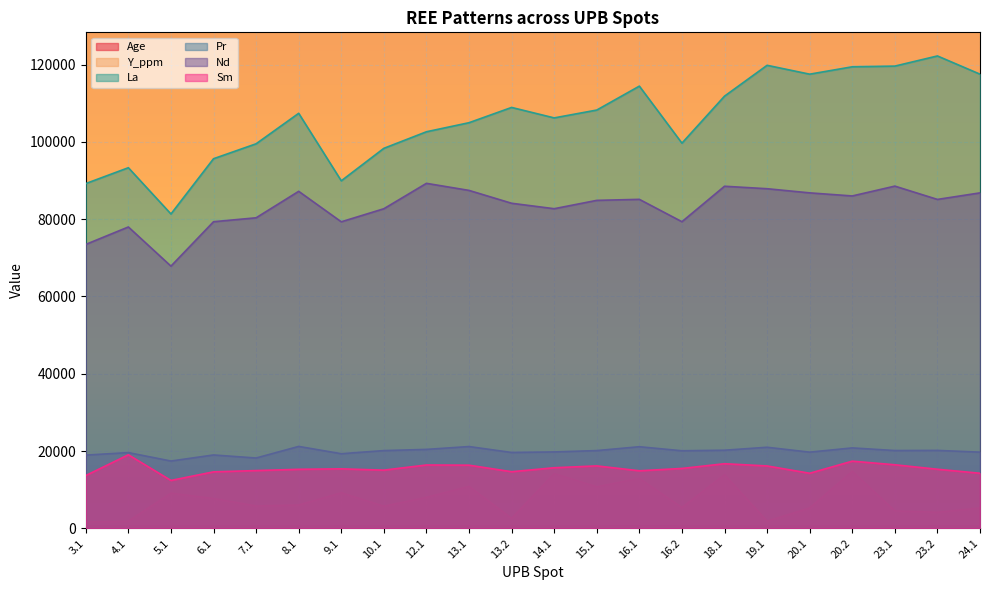

Where is the first local minimum for Y_ppm?

7.1